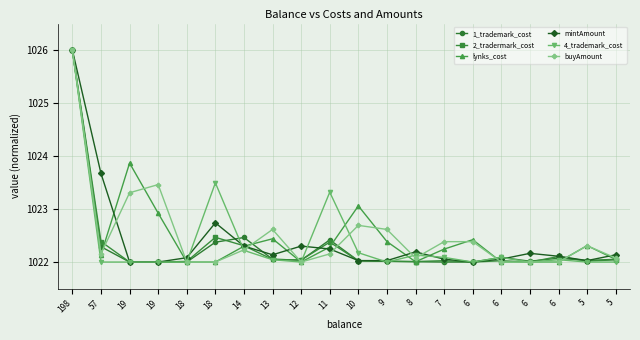

Is it true that lynks_cost equals 1022.4 at 6?

True